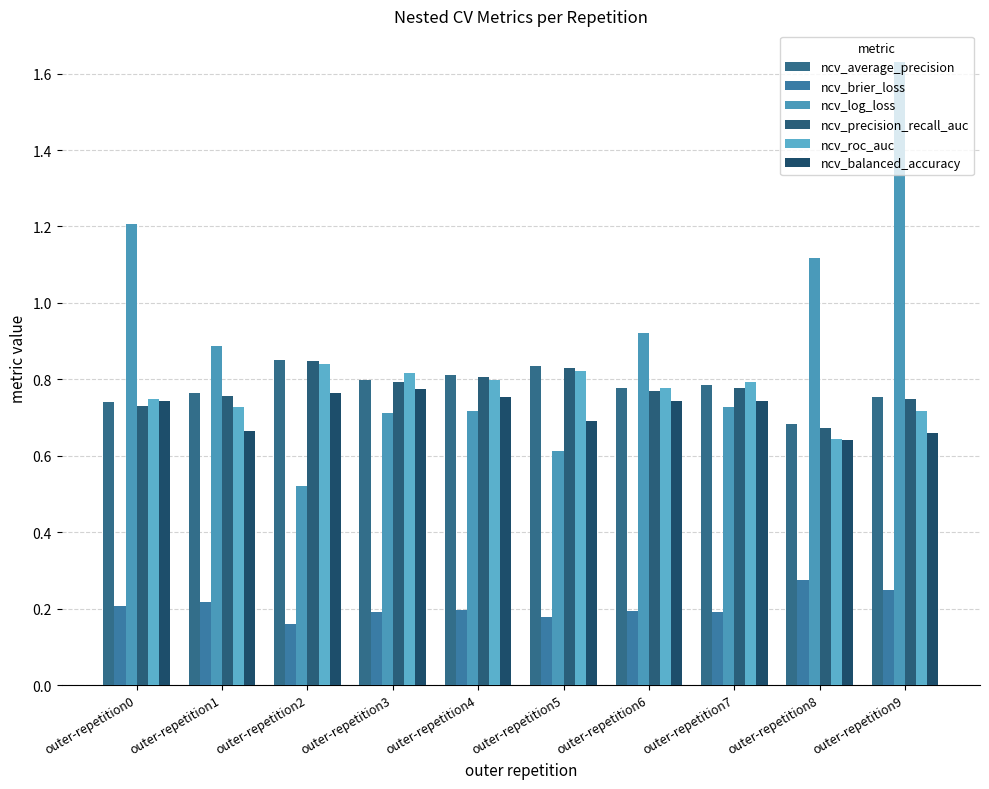

Count the ncv_average_precision values in the range 0 to 1.

10